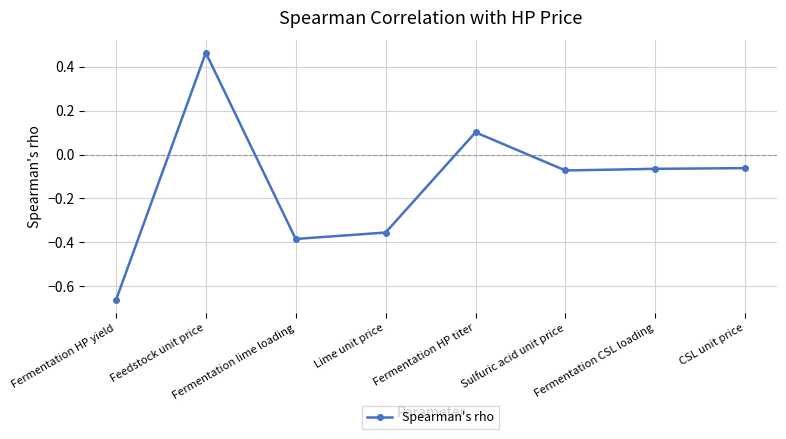

What is the sum of all values?

-1.0